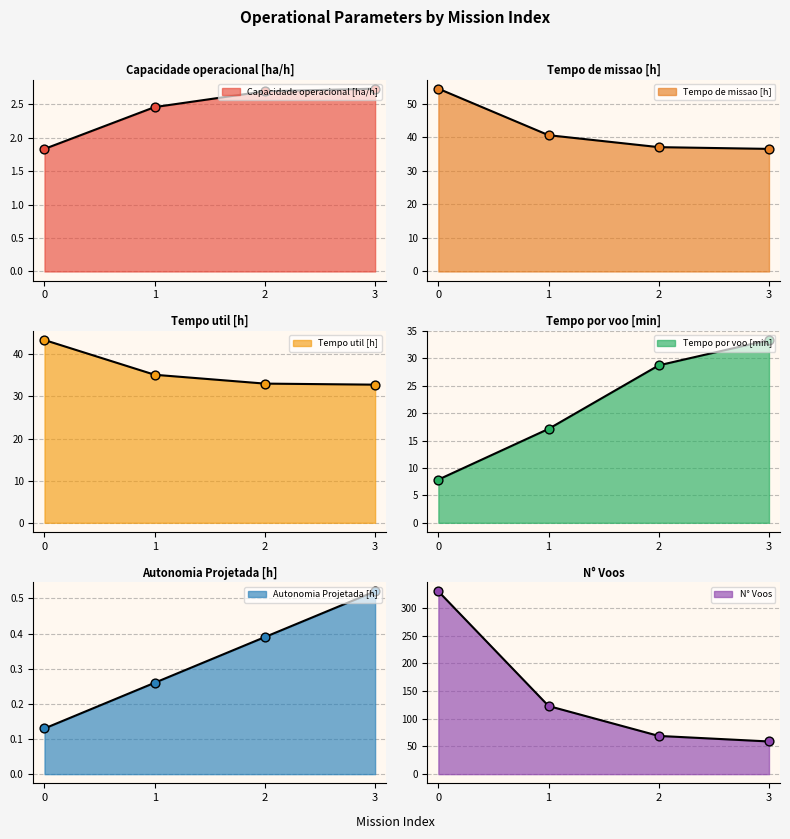

Is the value of N° Voos at 0 greater than the value of Tempo de missao [h] at 3?

Yes